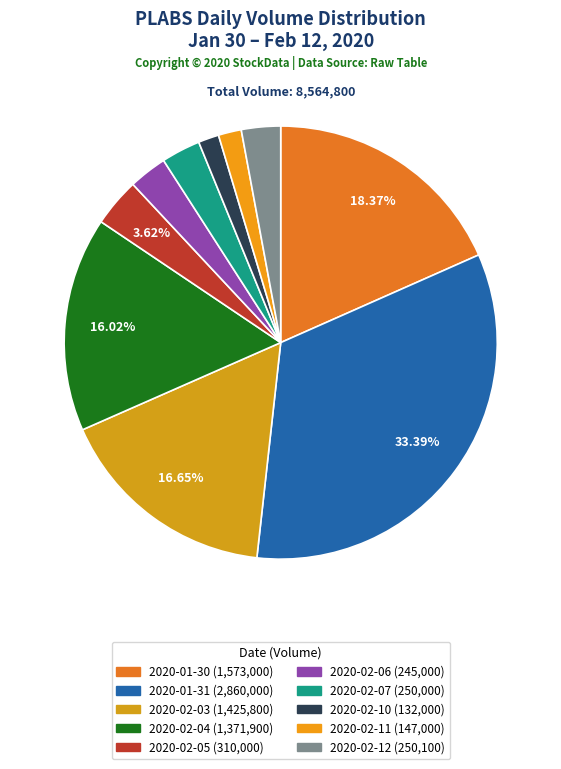

What is the largest slice in the pie chart?

2020-01-31